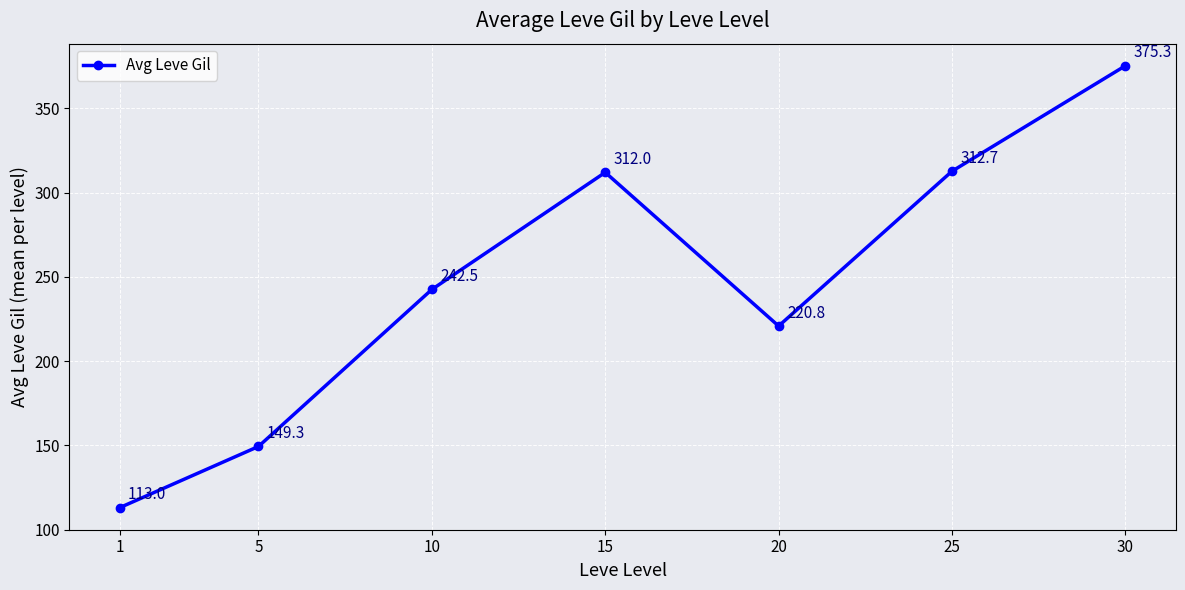

What is the difference between the second highest and second lowest values?

163.4